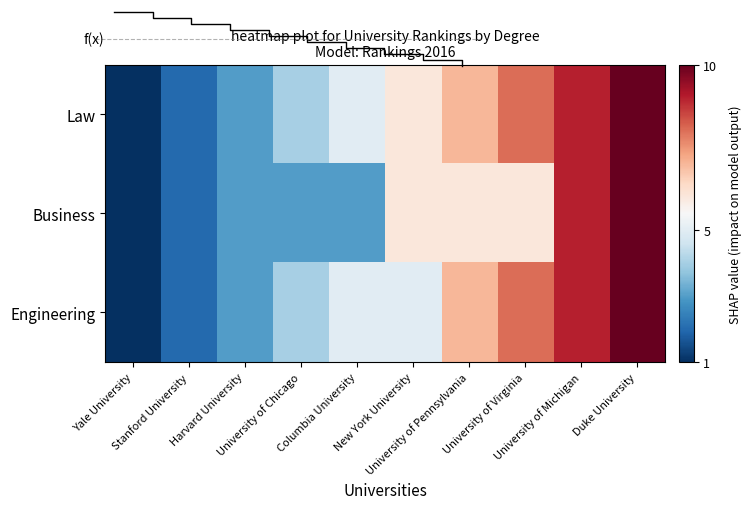

What is the total value across all series at University of Virginia?

22